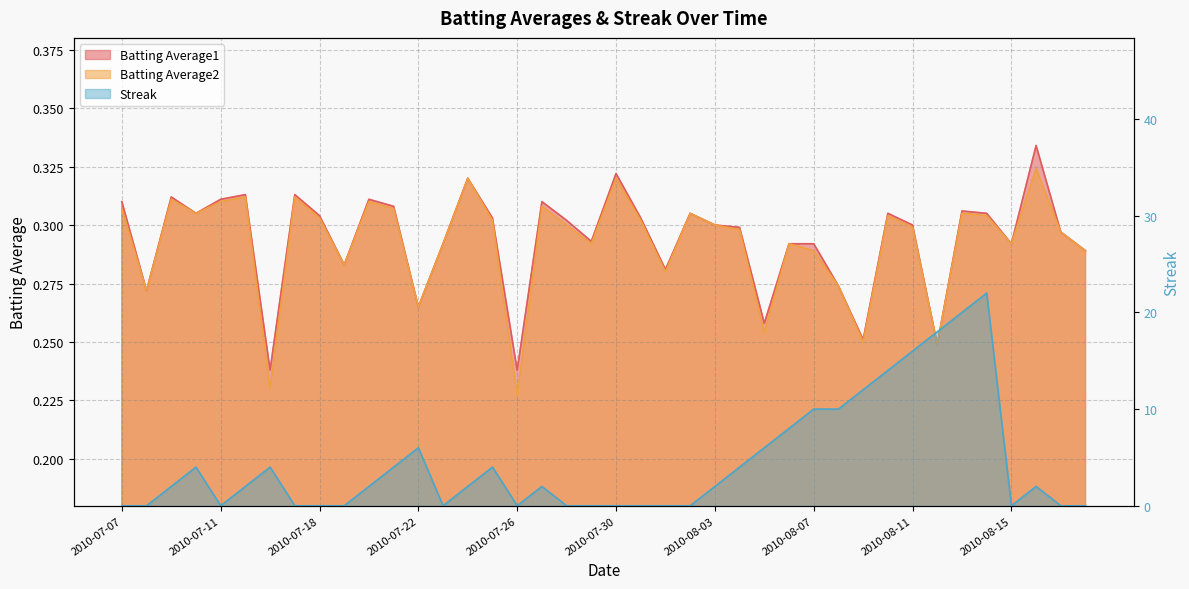

Which series has the largest range (max minus min)?

Streak